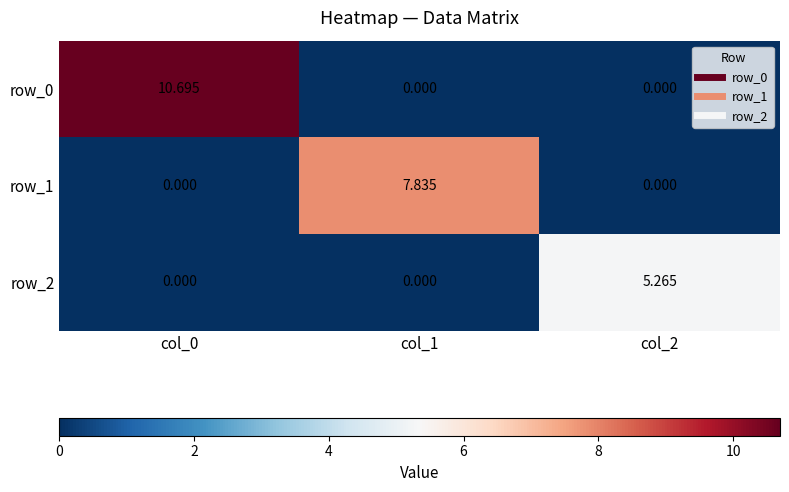

True or false: row_2 has a value of 3.2 at col_2.

False